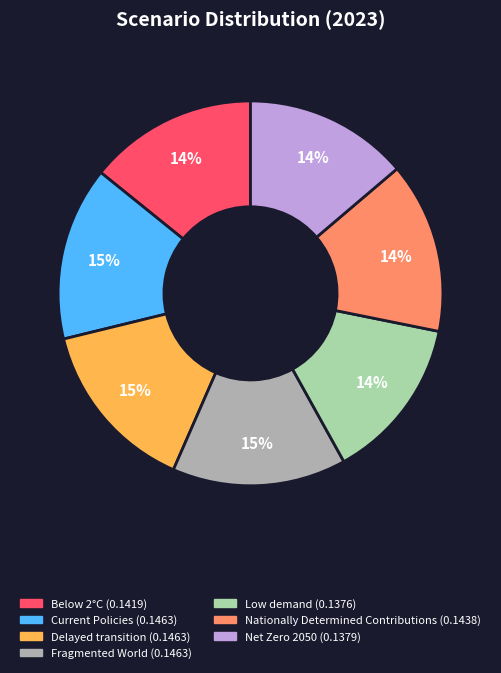

Count the number of slices in the pie.

7